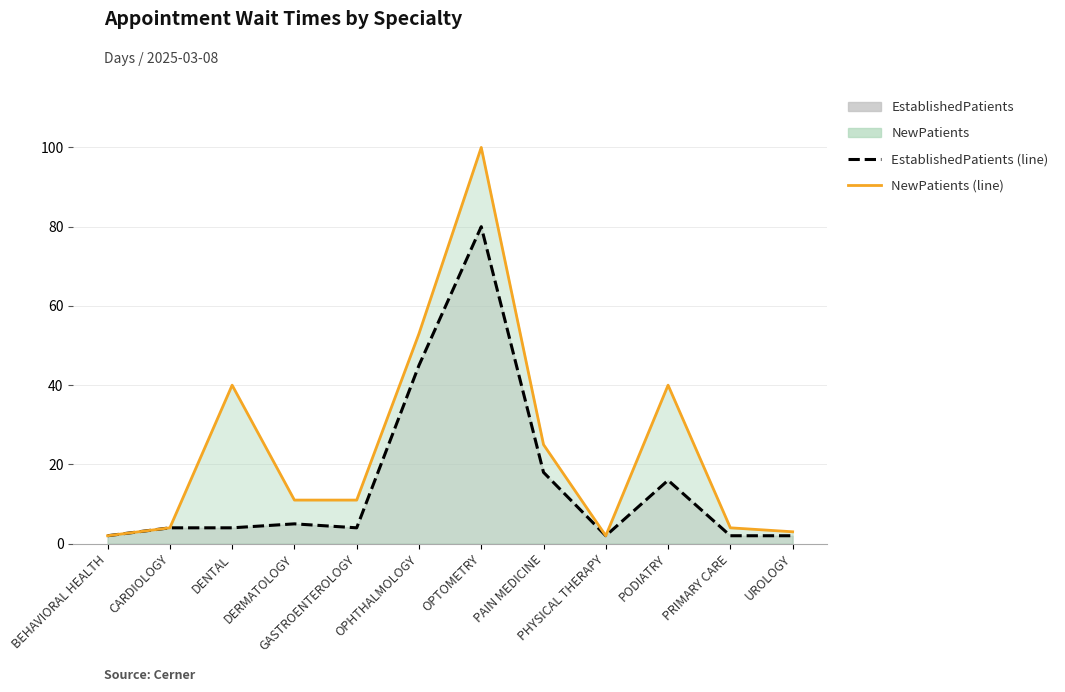

True or false: EstablishedPatients (line) and NewPatients (line) intersect in this chart.

False